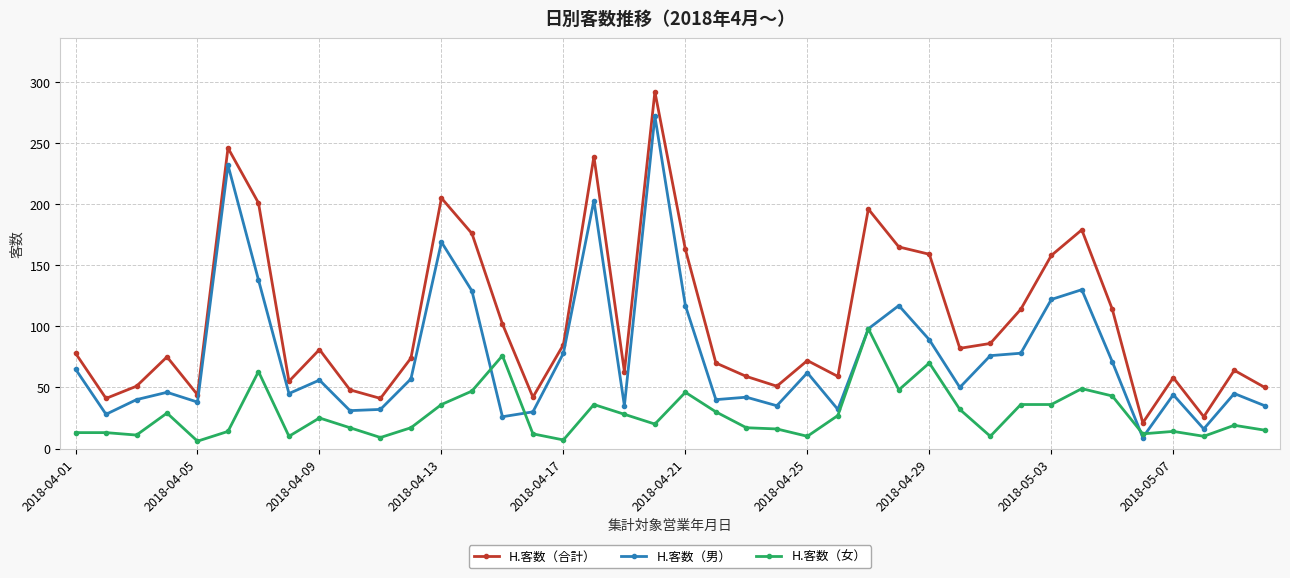

At how many categories does at least one series exceed 183?

6